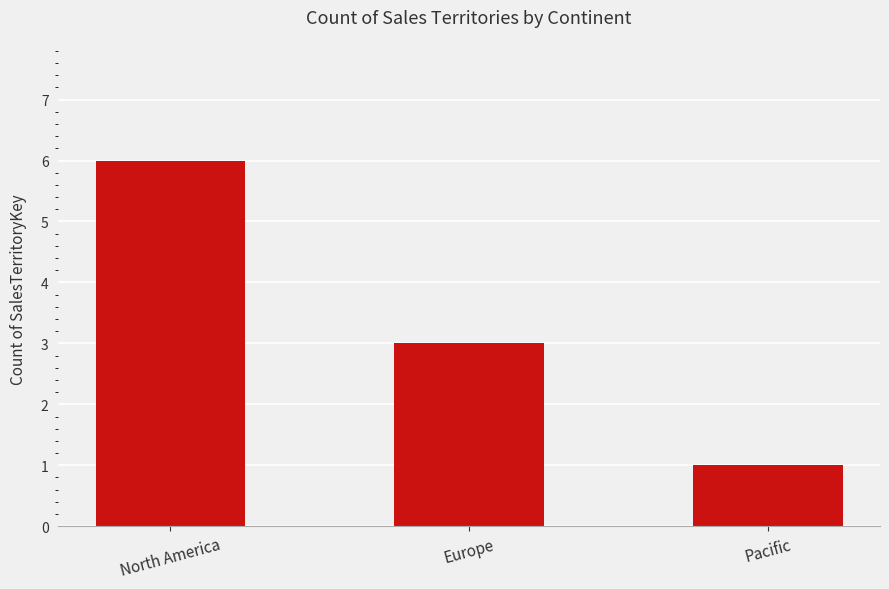

List the labels in order of value, largest first.

North America, Europe, Pacific